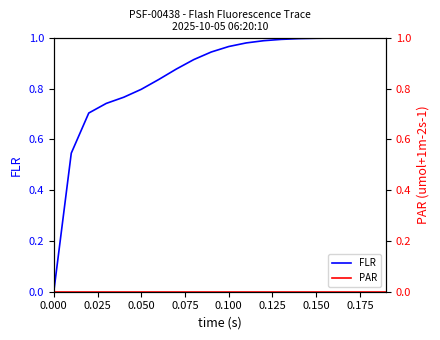

Which series has the widest spread of values?

FLR